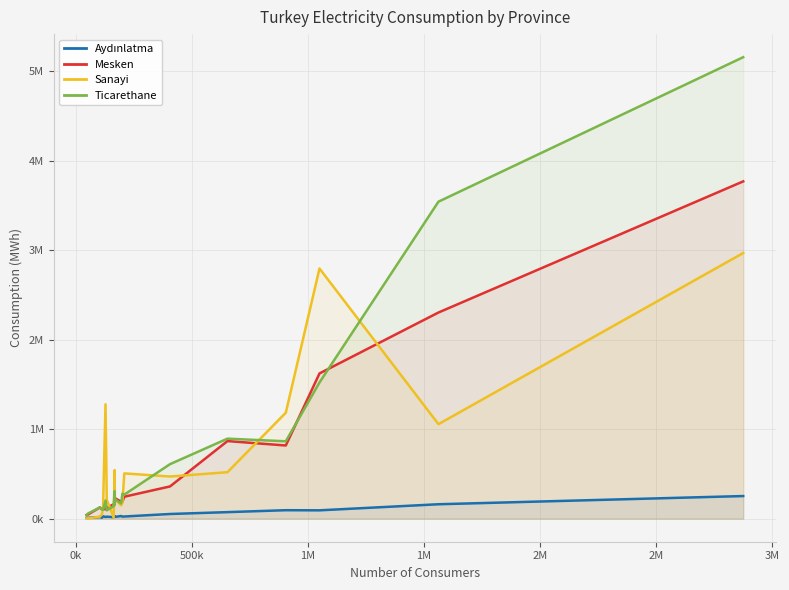

What are all the series names shown in the legend?

Aydınlatma, Mesken, Sanayi, Ticarethane